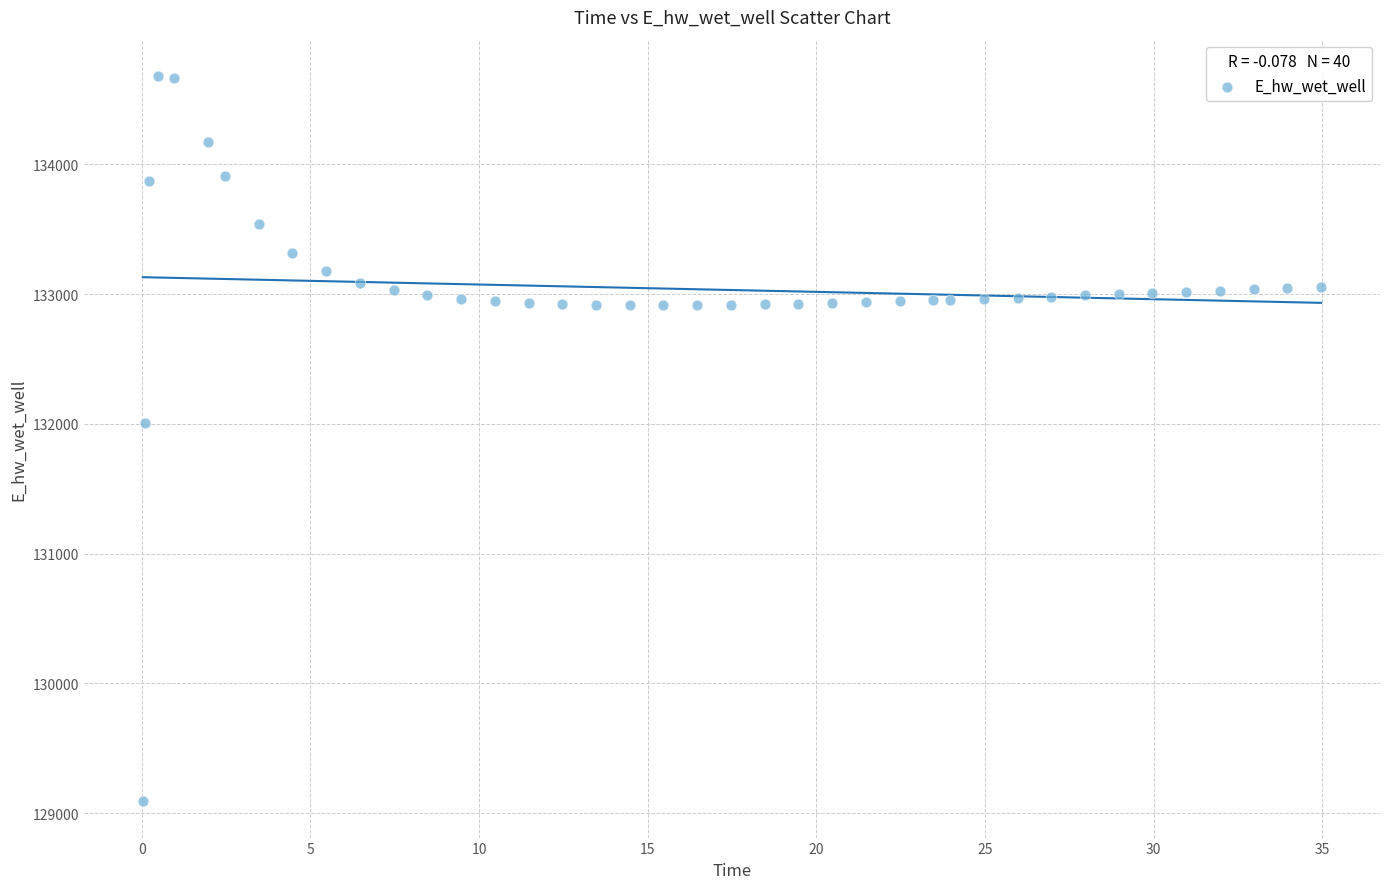

What is the range of Y values (max minus min)?

5591.9